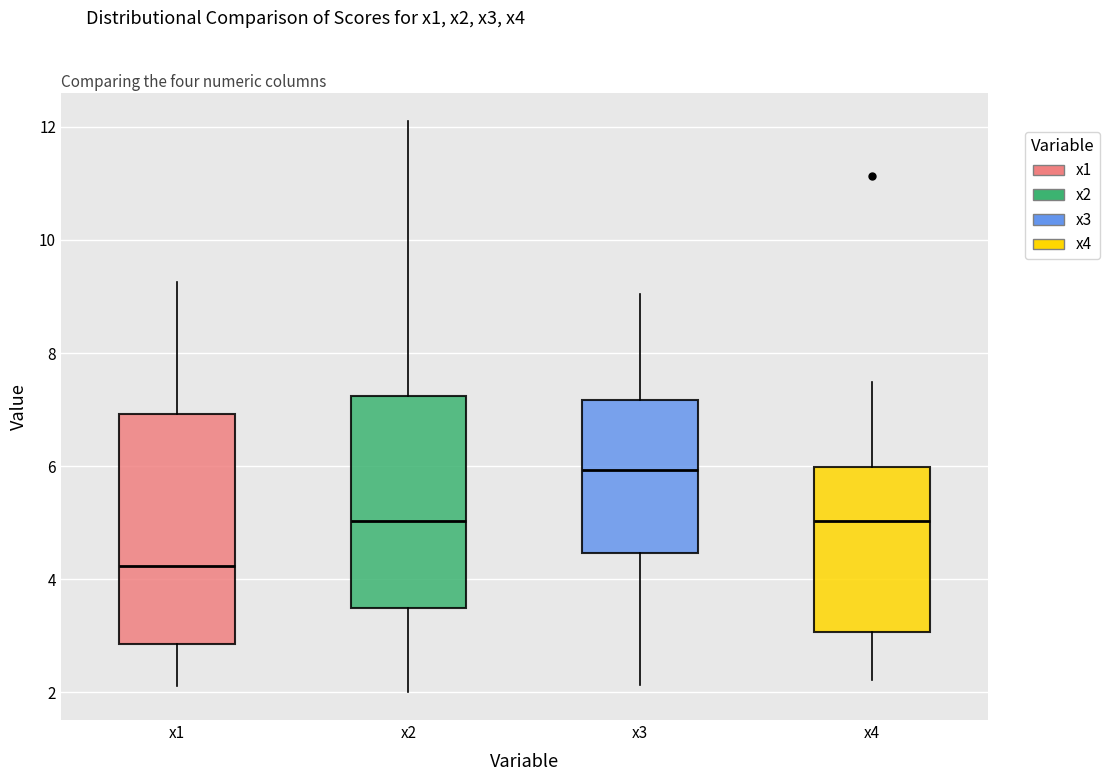

Which box has the highest median line?

x3